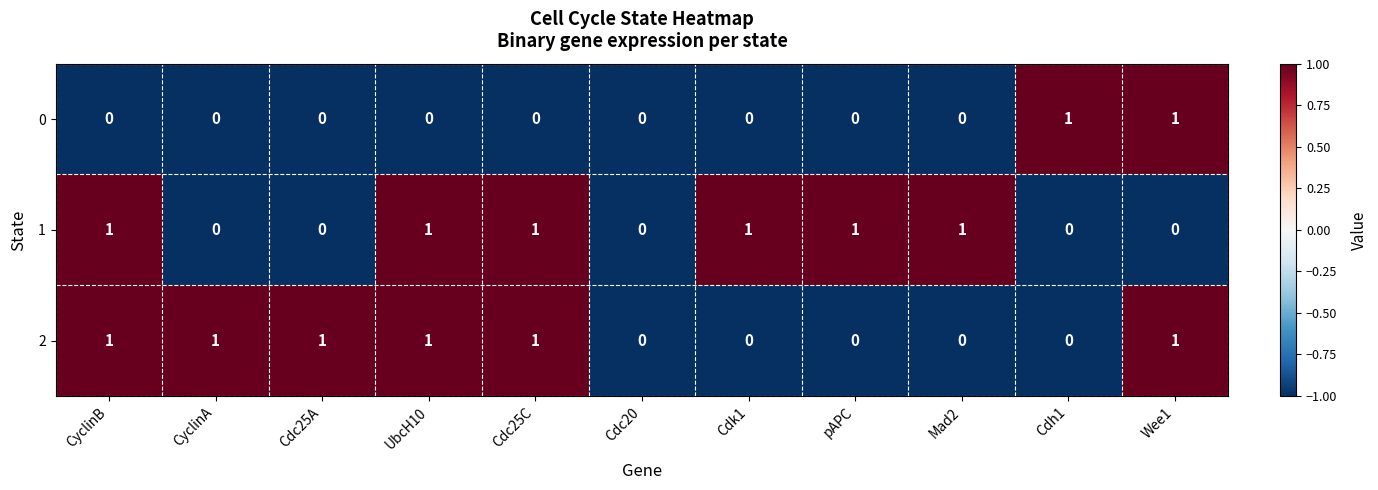

How many data points does each series have?

11